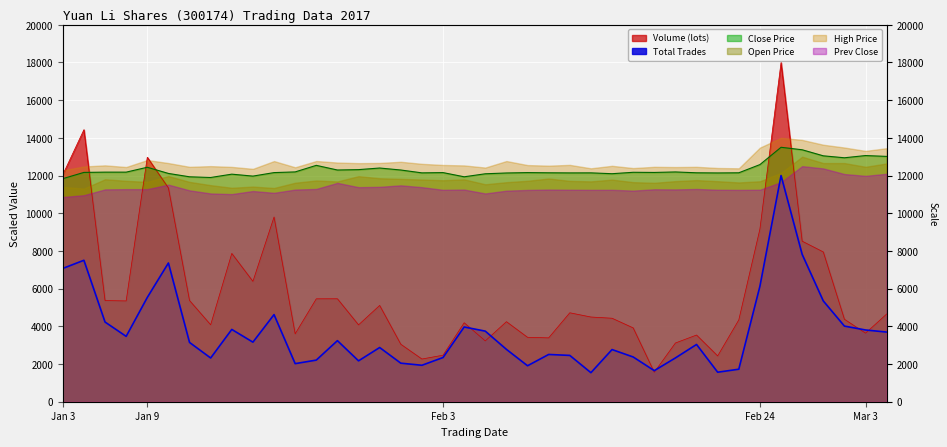

Between 2017-02-08 and 2017-02-14, which series saw the biggest shift?

Total Trades